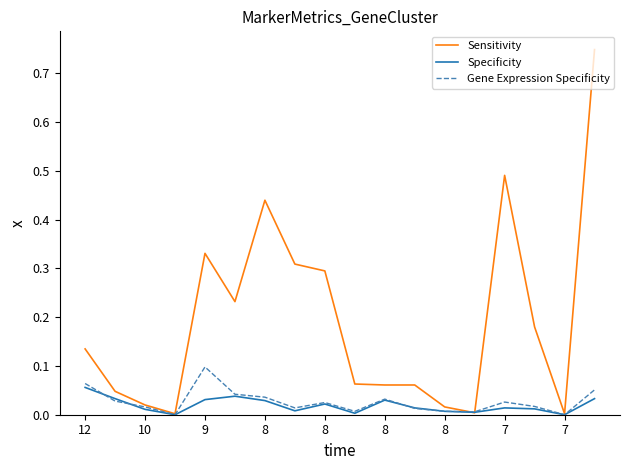

Which series has the largest total across all categories?

Sensitivity